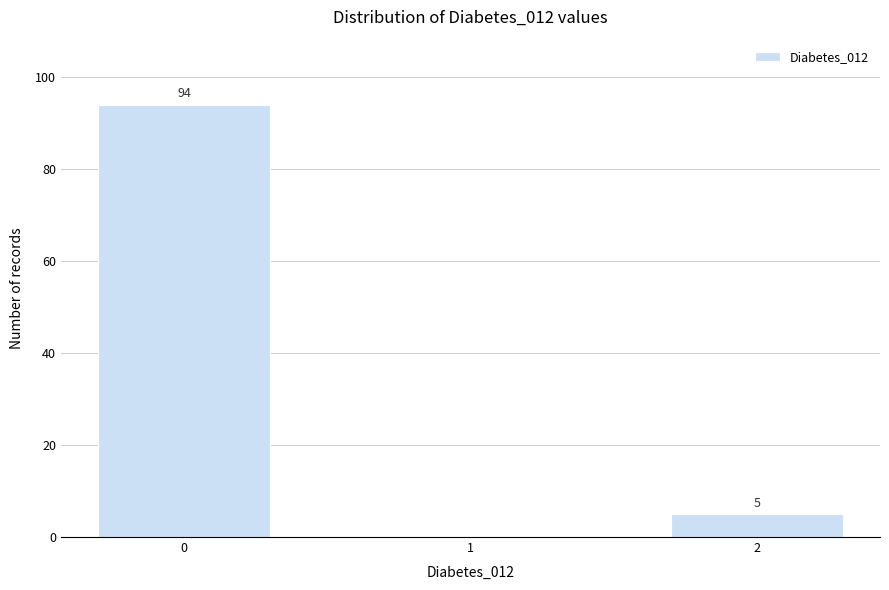

Reading left to right, what are all the values shown in this chart?

0=94	1=0	2=5